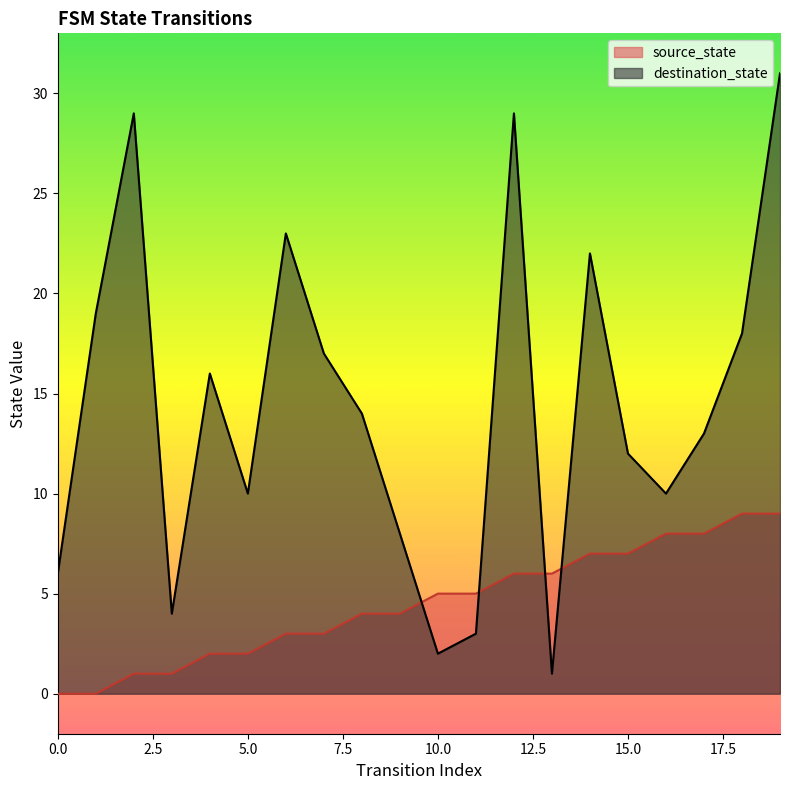

List the series in order of their peak value, highest first.

destination_state, source_state